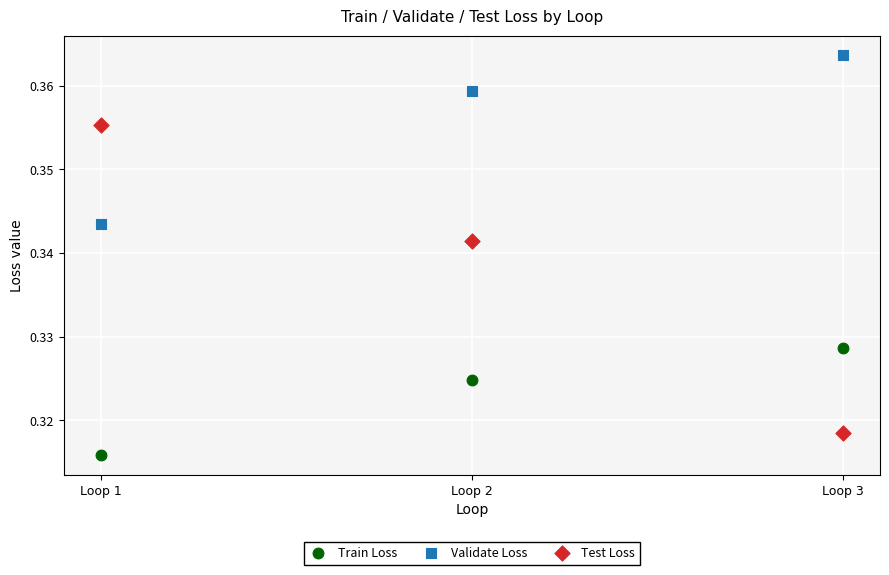

Which series has the widest spread of Y values?

Test Loss